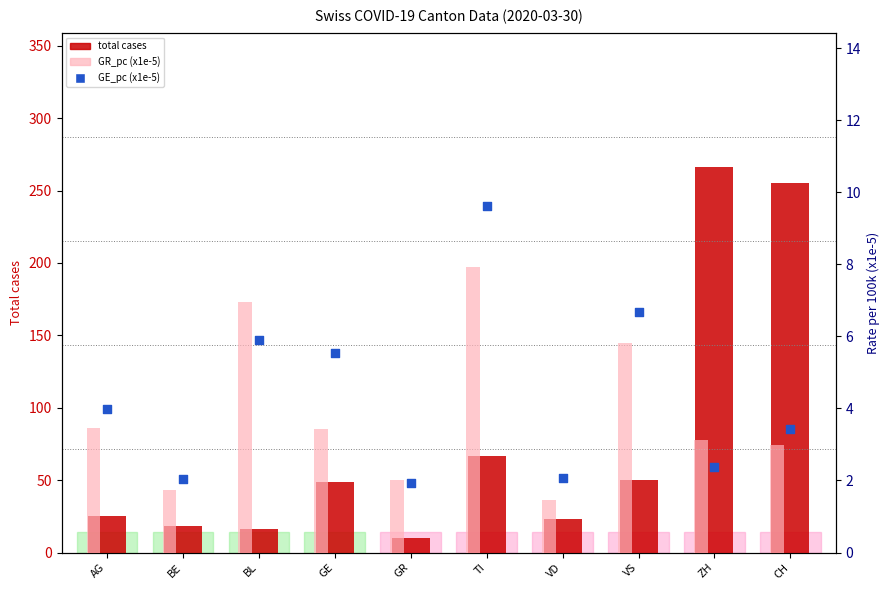

What are all the series names shown in the legend?

total cases, GR_pc (x1e-5), GE_pc (x1e-5)